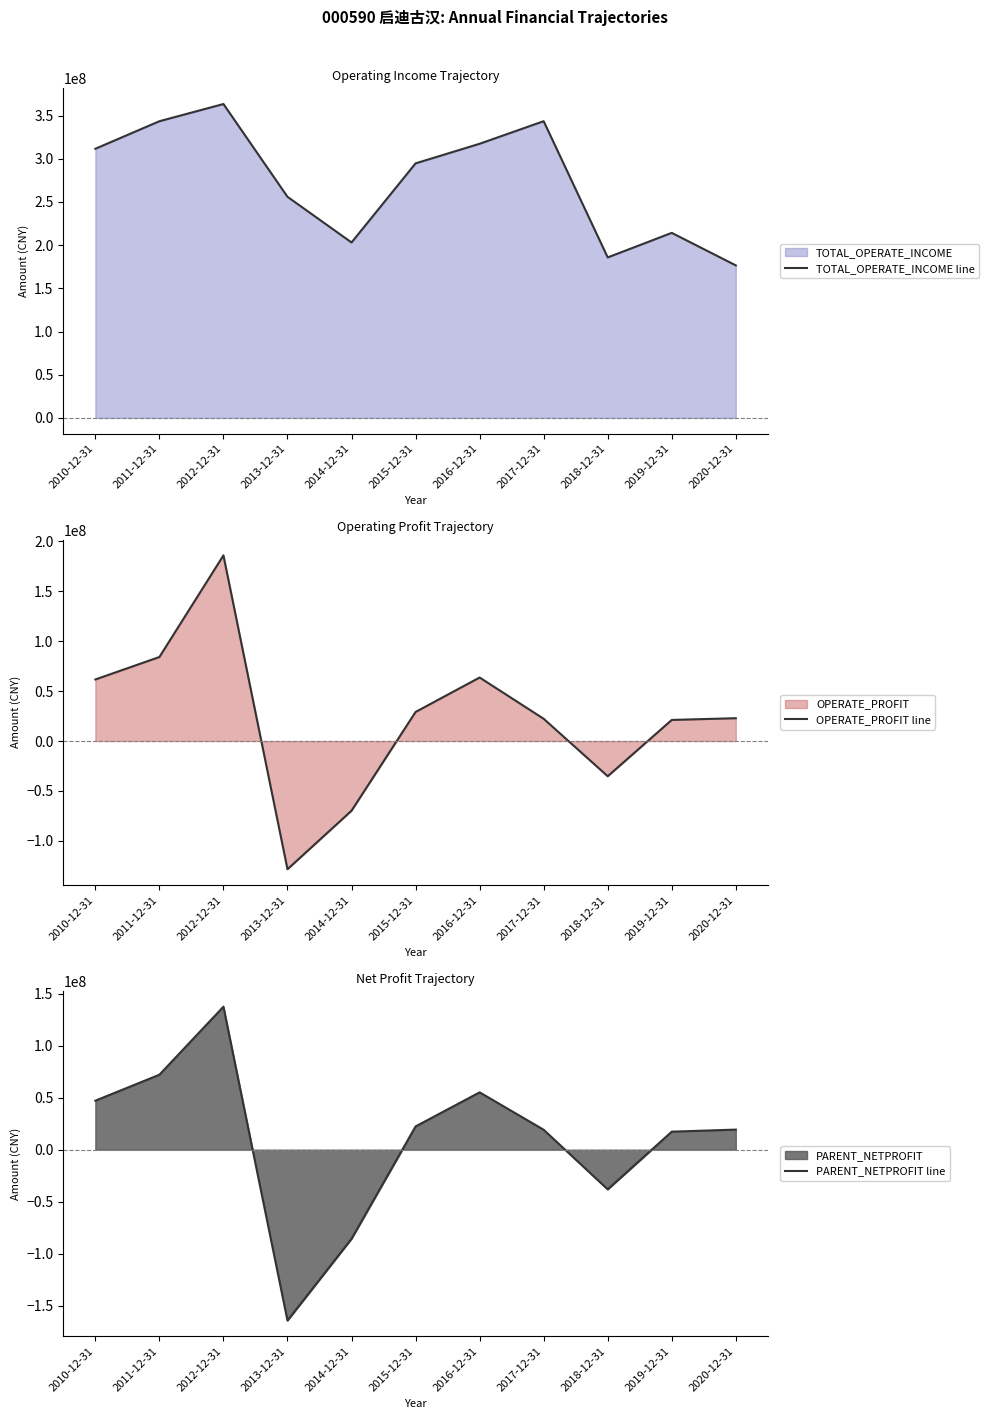

How many values in the PARENT_NETPROFIT line series exceed 19325939?

6